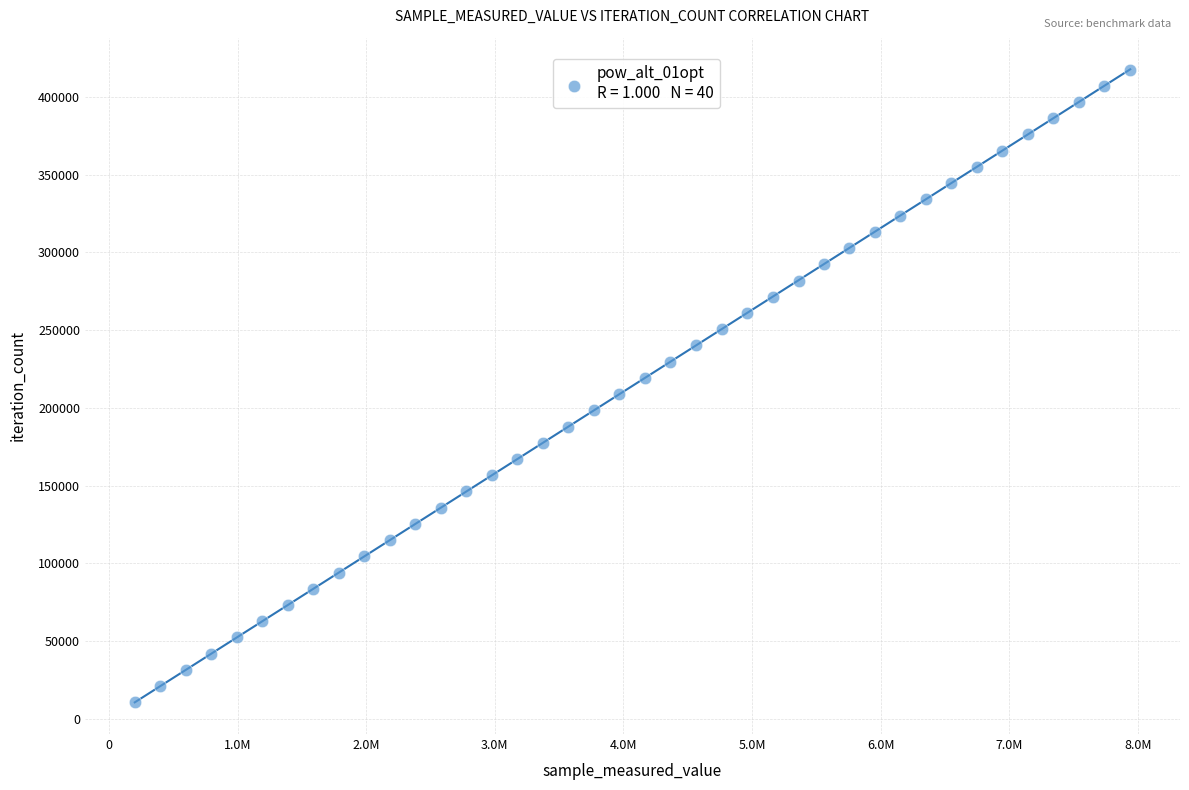

What is the range of Y values (max minus min)?

407277